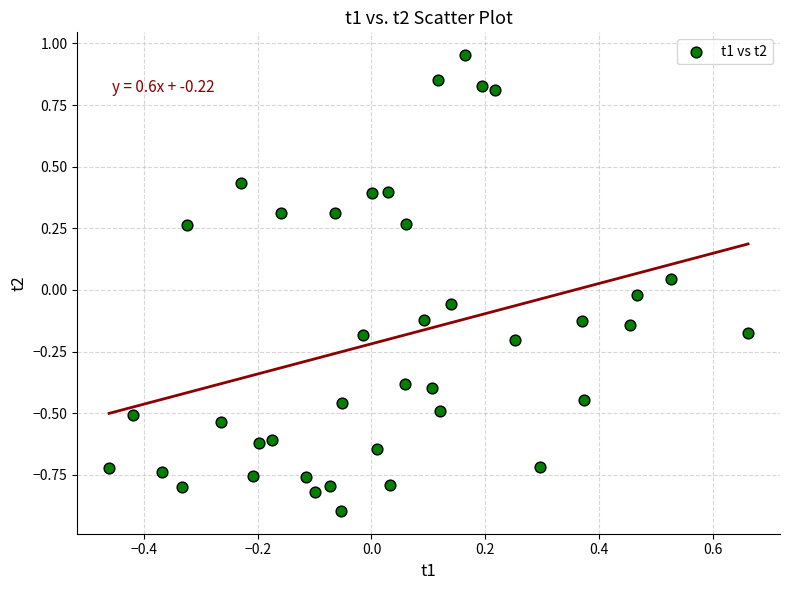

What is the range of Y values (max minus min)?

1.8